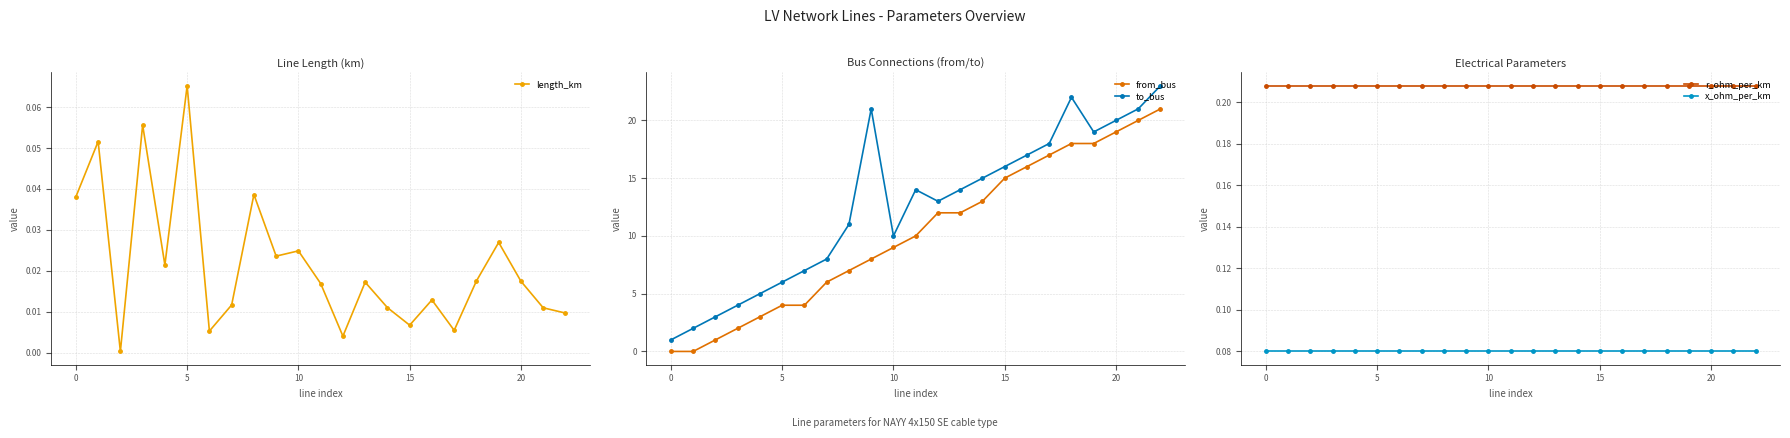

How many series are shown in this chart?

5